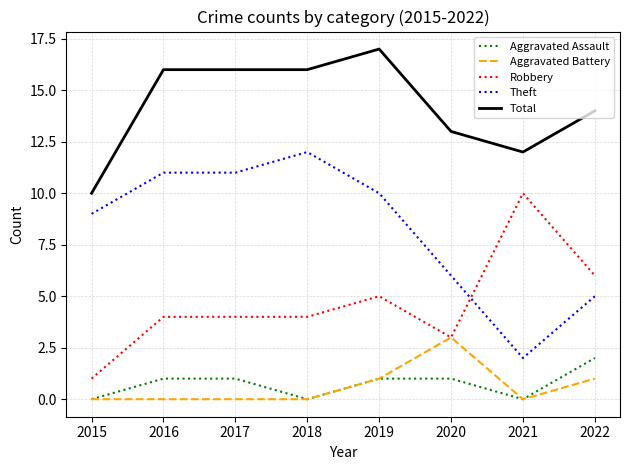

Reading right to left, what are all the values shown in this chart?

Aggravated Assault: 2022=2	2021=0	2020=1	2019=1	2018=0	2017=1	2016=1	2015=0
Aggravated Battery: 2022=1	2021=0	2020=3	2019=1	2018=0	2017=0	2016=0	2015=0
Robbery: 2022=6	2021=10	2020=3	2019=5	2018=4	2017=4	2016=4	2015=1
Theft: 2022=5	2021=2	2020=6	2019=10	2018=12	2017=11	2016=11	2015=9
Total: 2022=14	2021=12	2020=13	2019=17	2018=16	2017=16	2016=16	2015=10